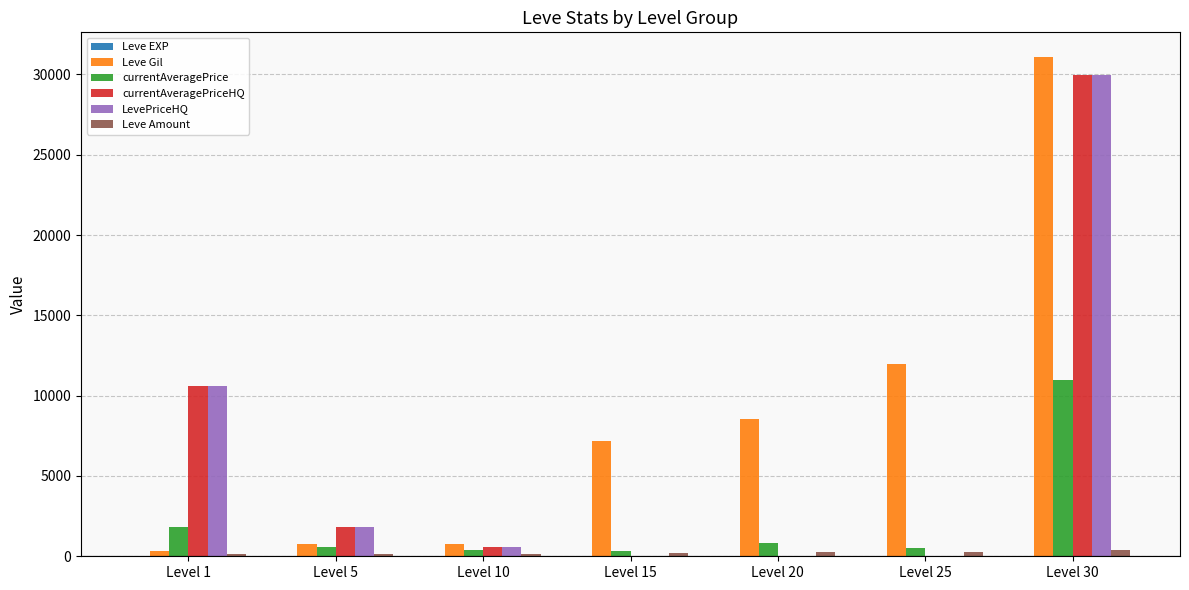

What is the difference between the Leve Amount values at Level 20 and Level 30?

90